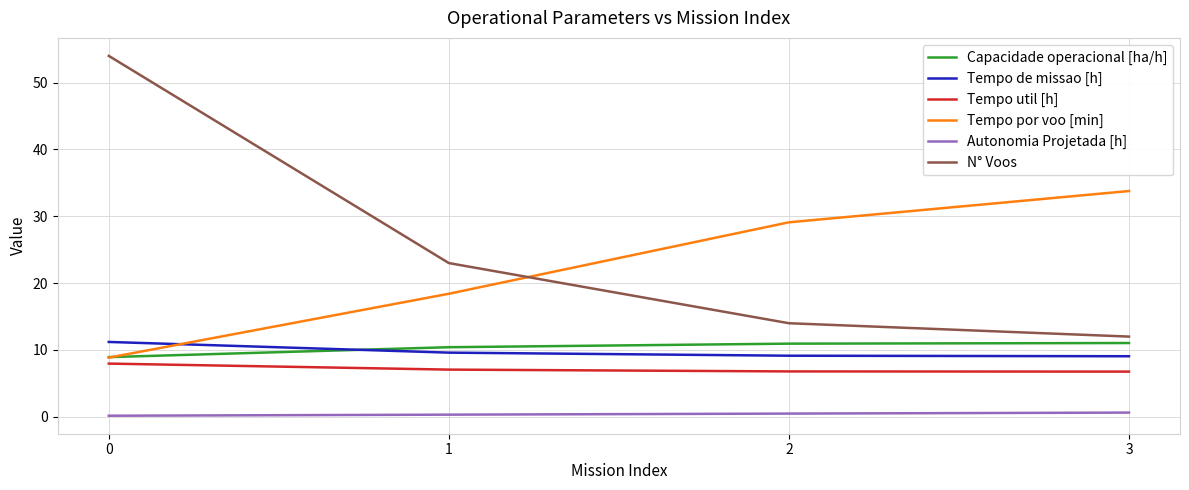

Where does the Capacidade operacional [ha/h] series first go above 10?

1